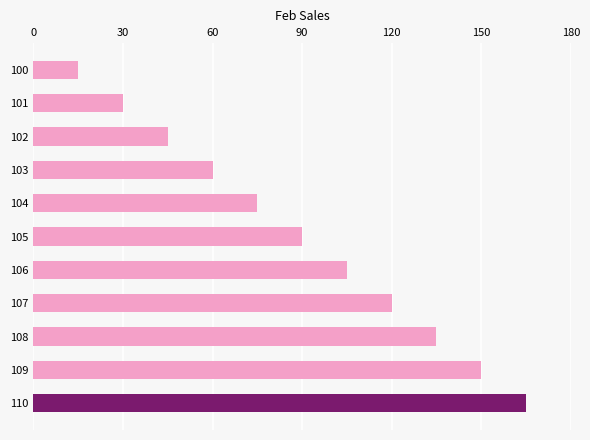

What is the value of the 1st bar from the top?

15